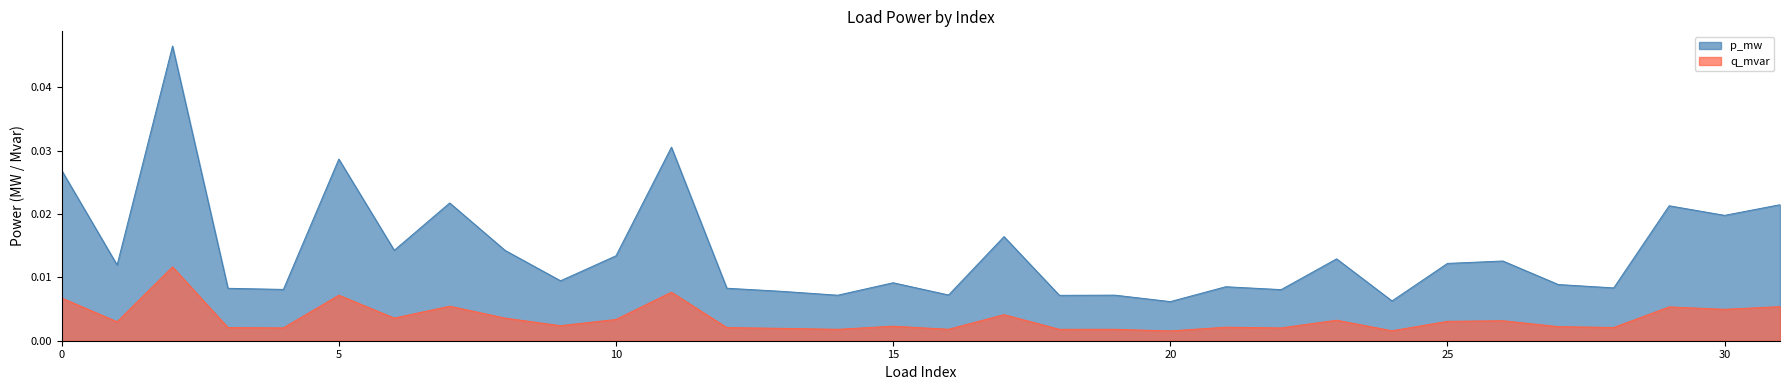

True or false: p_mw has more than 1 interior local peaks.

True